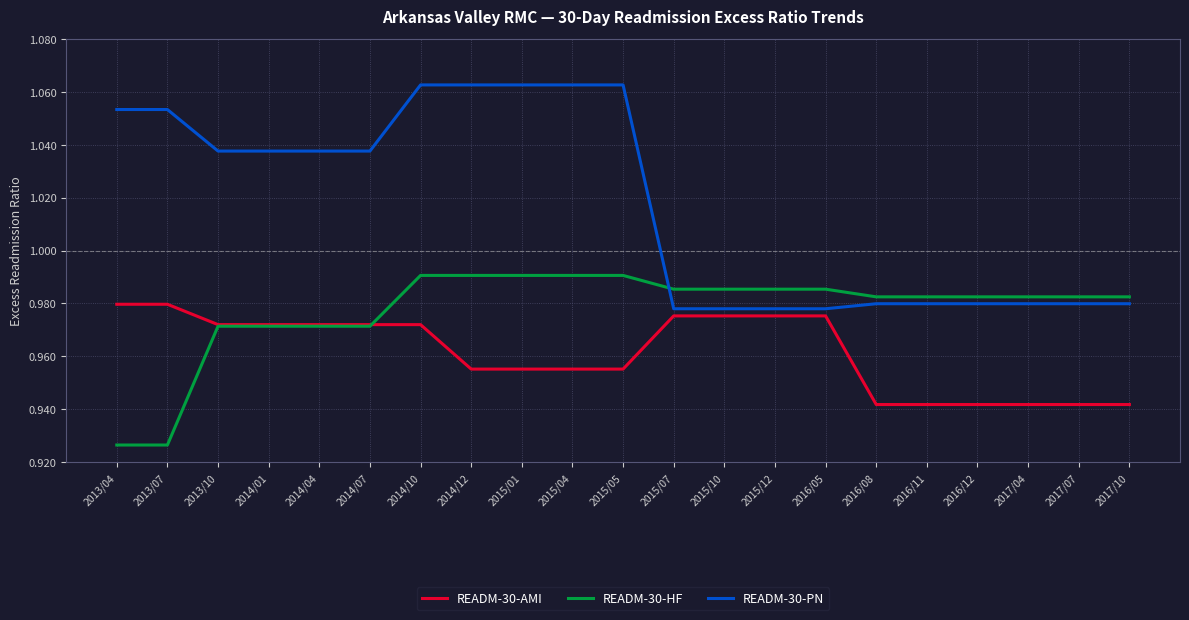

What is the total value across all series at 2015/05?

3.0